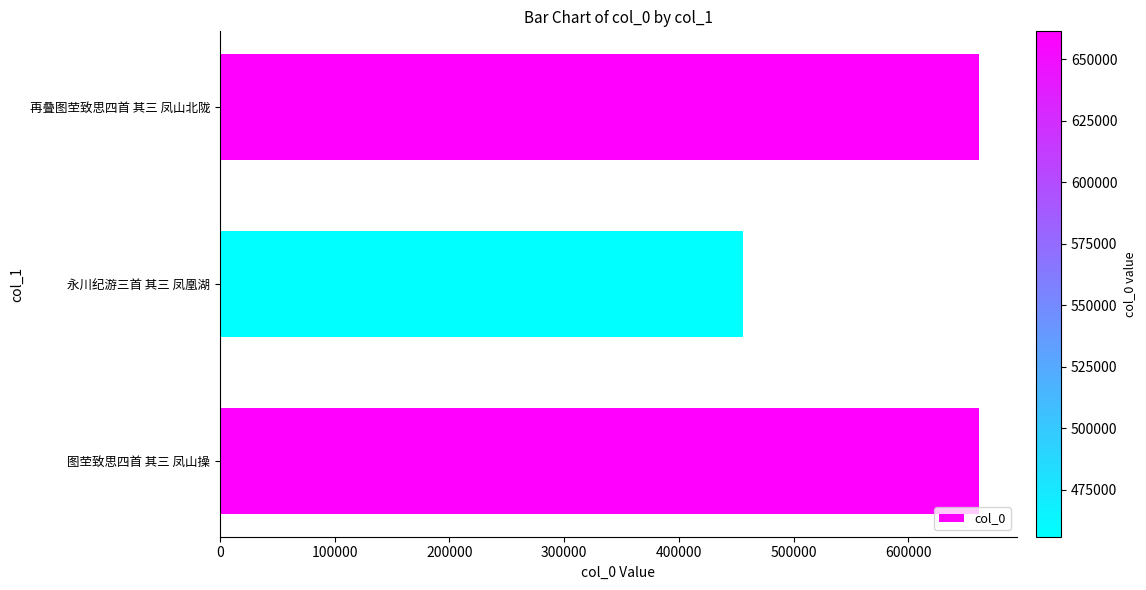

What is the average value?

592881